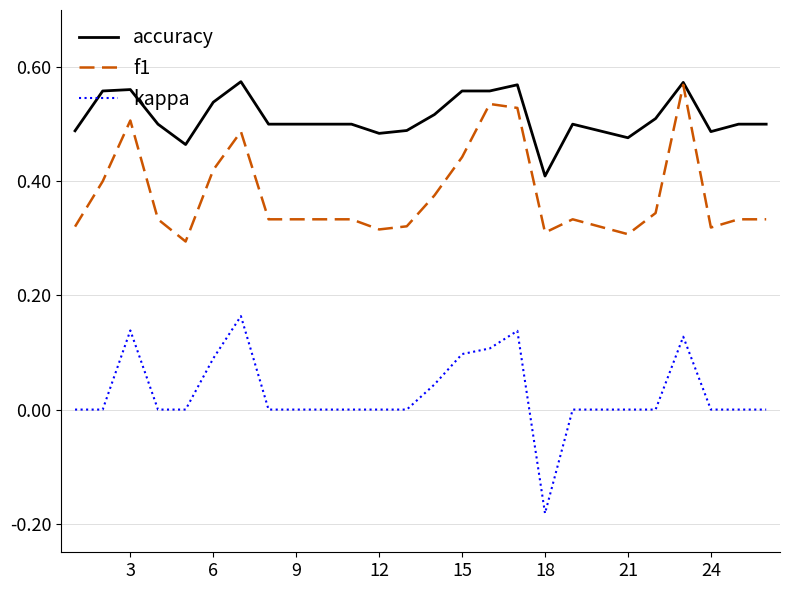

Rank the series by their average value, from highest to lowest.

accuracy, f1, kappa